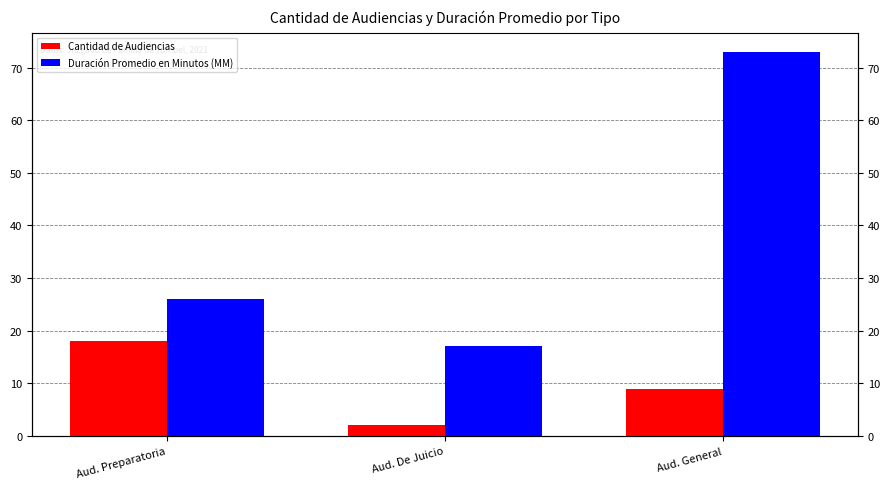

What are all the series names shown in the legend?

Cantidad de Audiencias, Duración Promedio en Minutos (MM)